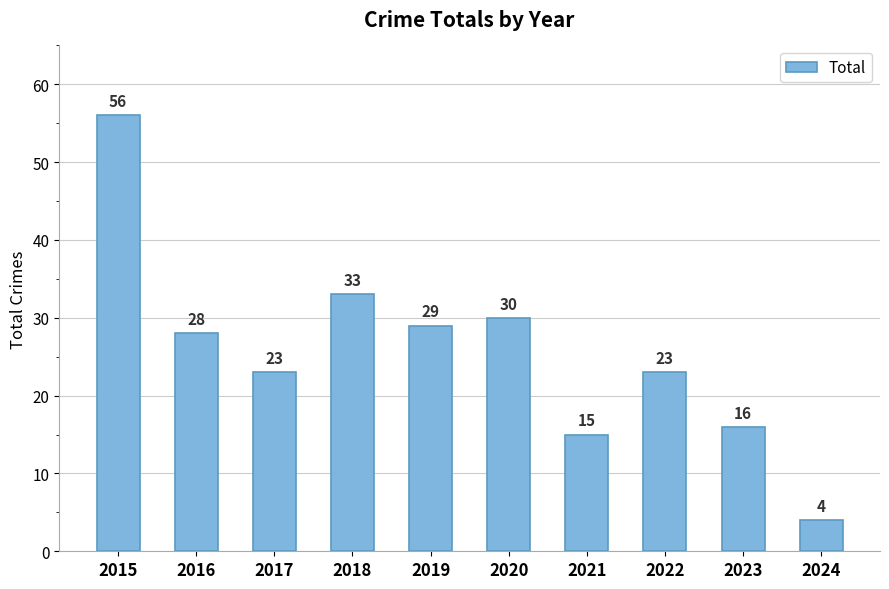

Count the number of data series in this chart.

1